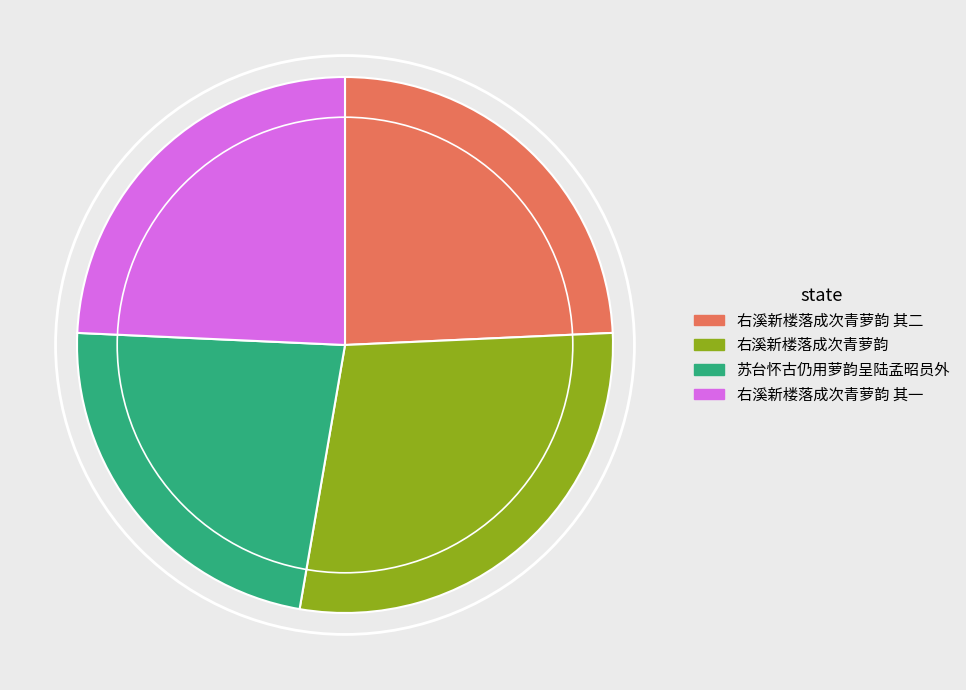

Does 右溪新楼落成次青萝韵 其一 represent more than half of the total?

No